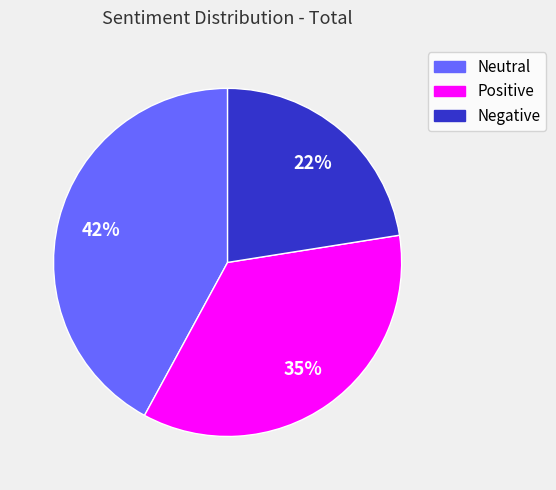

What is the smallest slice in the pie chart?

Negative